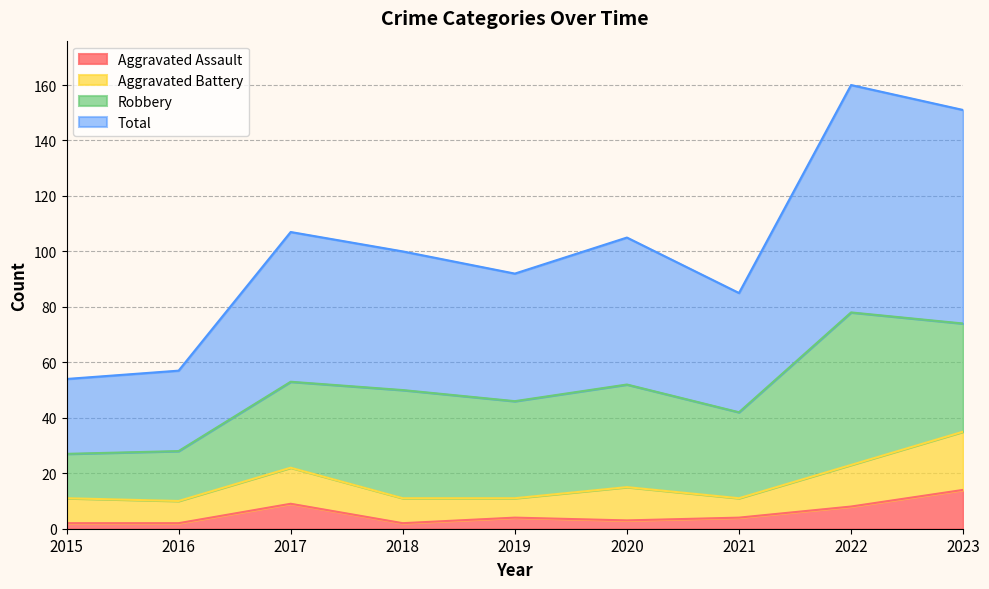

True or false: Aggravated Assault and Total cross at least once.

False